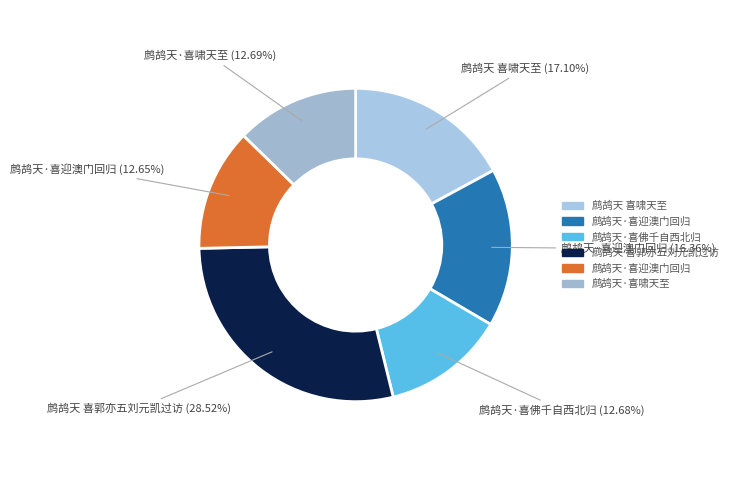

Which category has the smallest portion of the pie?

鹧鸪天·喜迎澳门回归